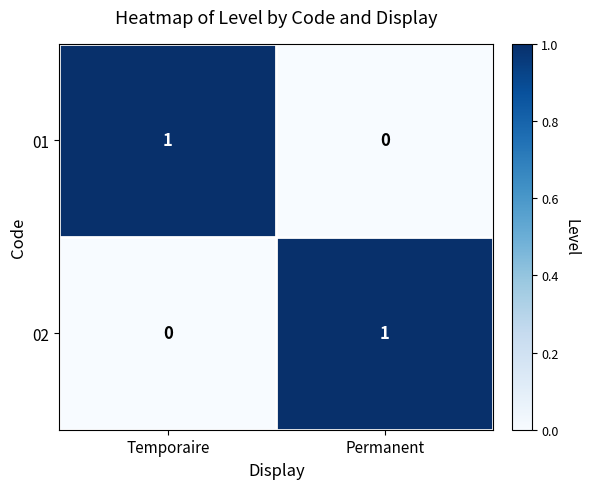

Is the value of 01 at Temporaire greater than the value of 02 at Temporaire?

Yes